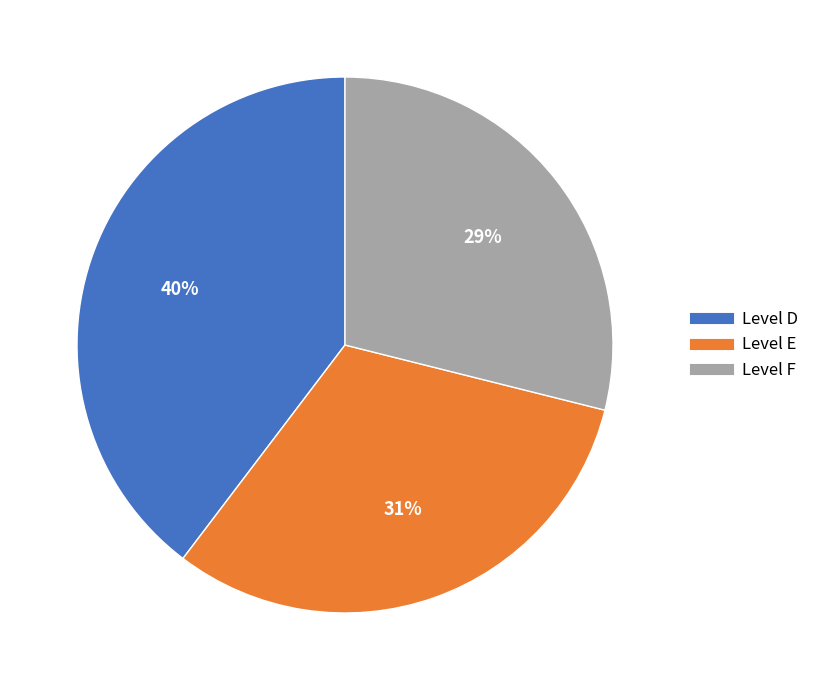

Is there a majority slice in this chart?

No